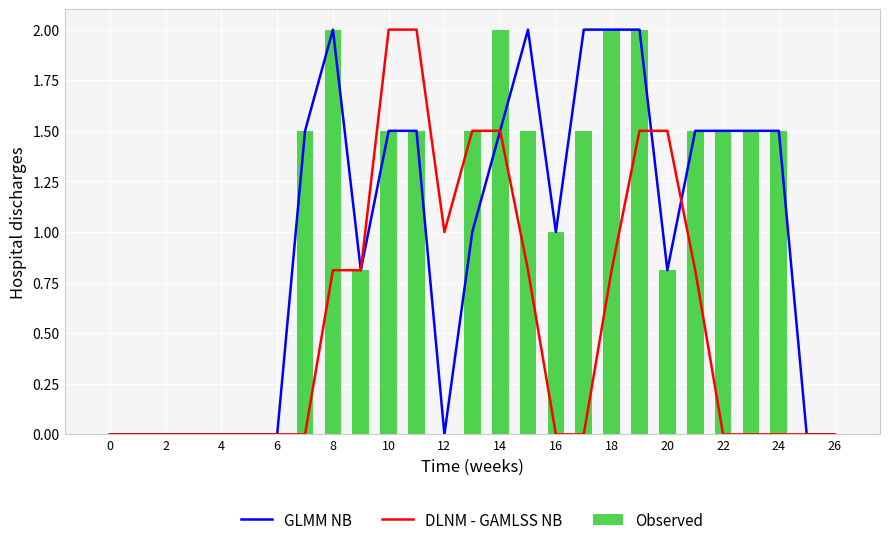

List the series in order of their peak value, highest first.

GLMM NB, DLNM - GAMLSS NB, Observed